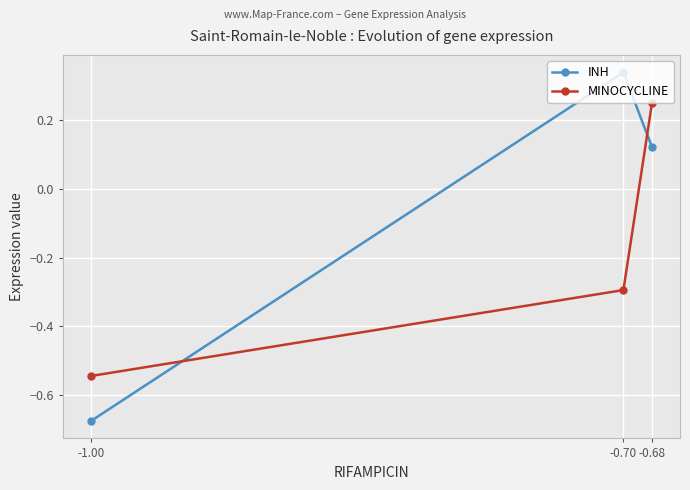

What is the average value of the MINOCYCLINE series?

-0.2